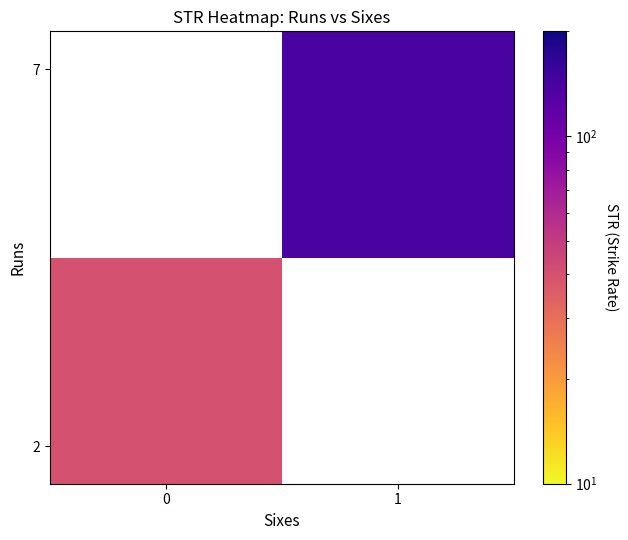

How many categories are shown in the chart?

2